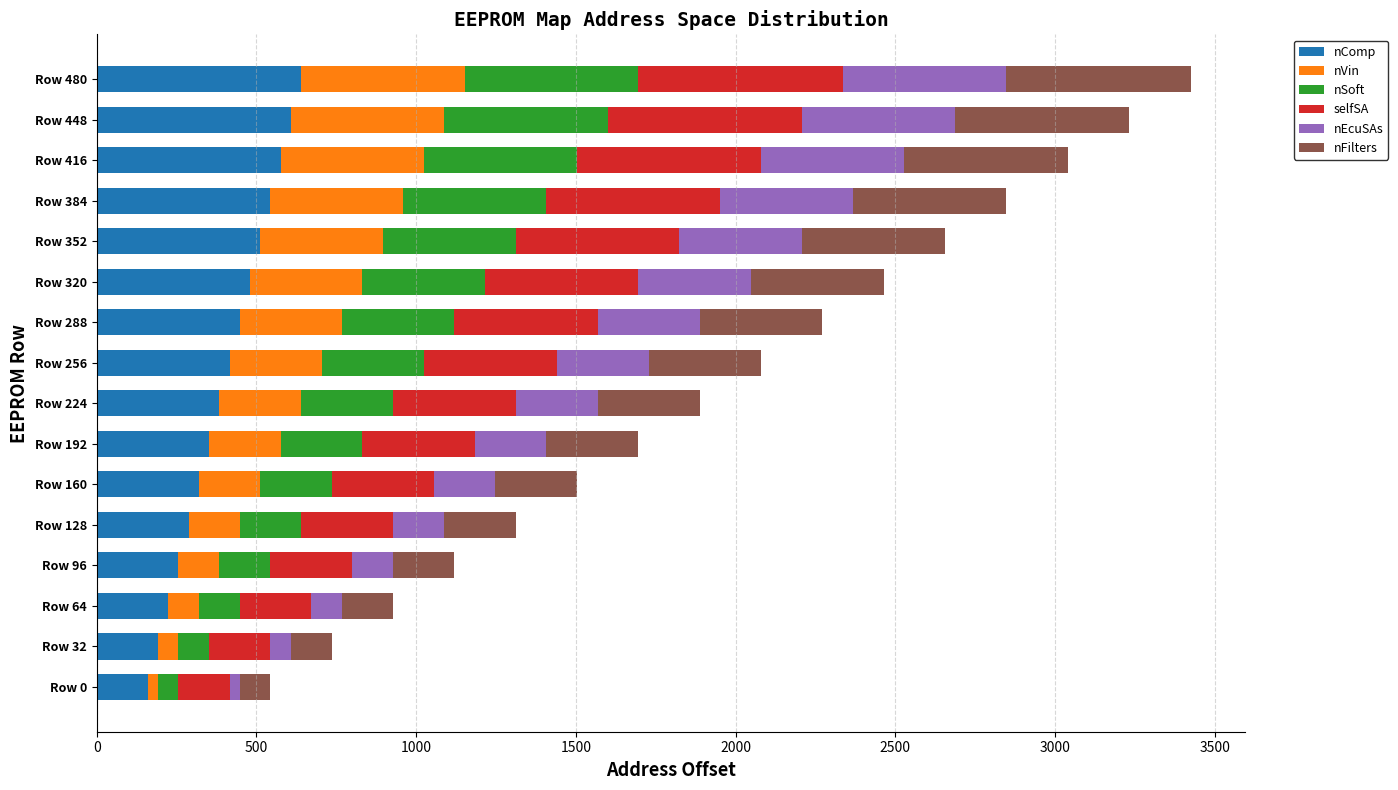

What is the lowest value of the nComp series?

160